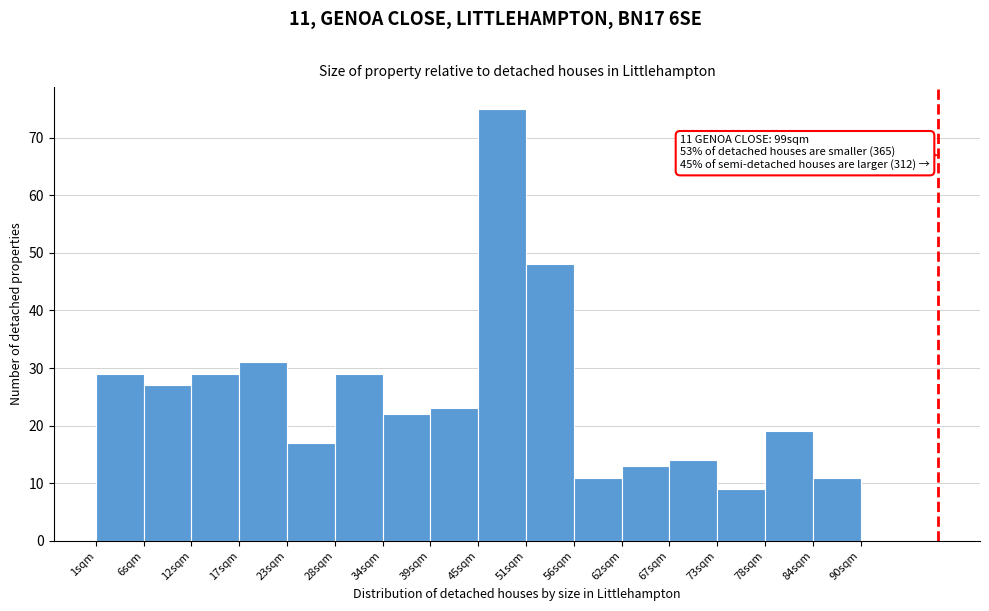

Over which range of the x-axis is the bar tallest?

46 to 51